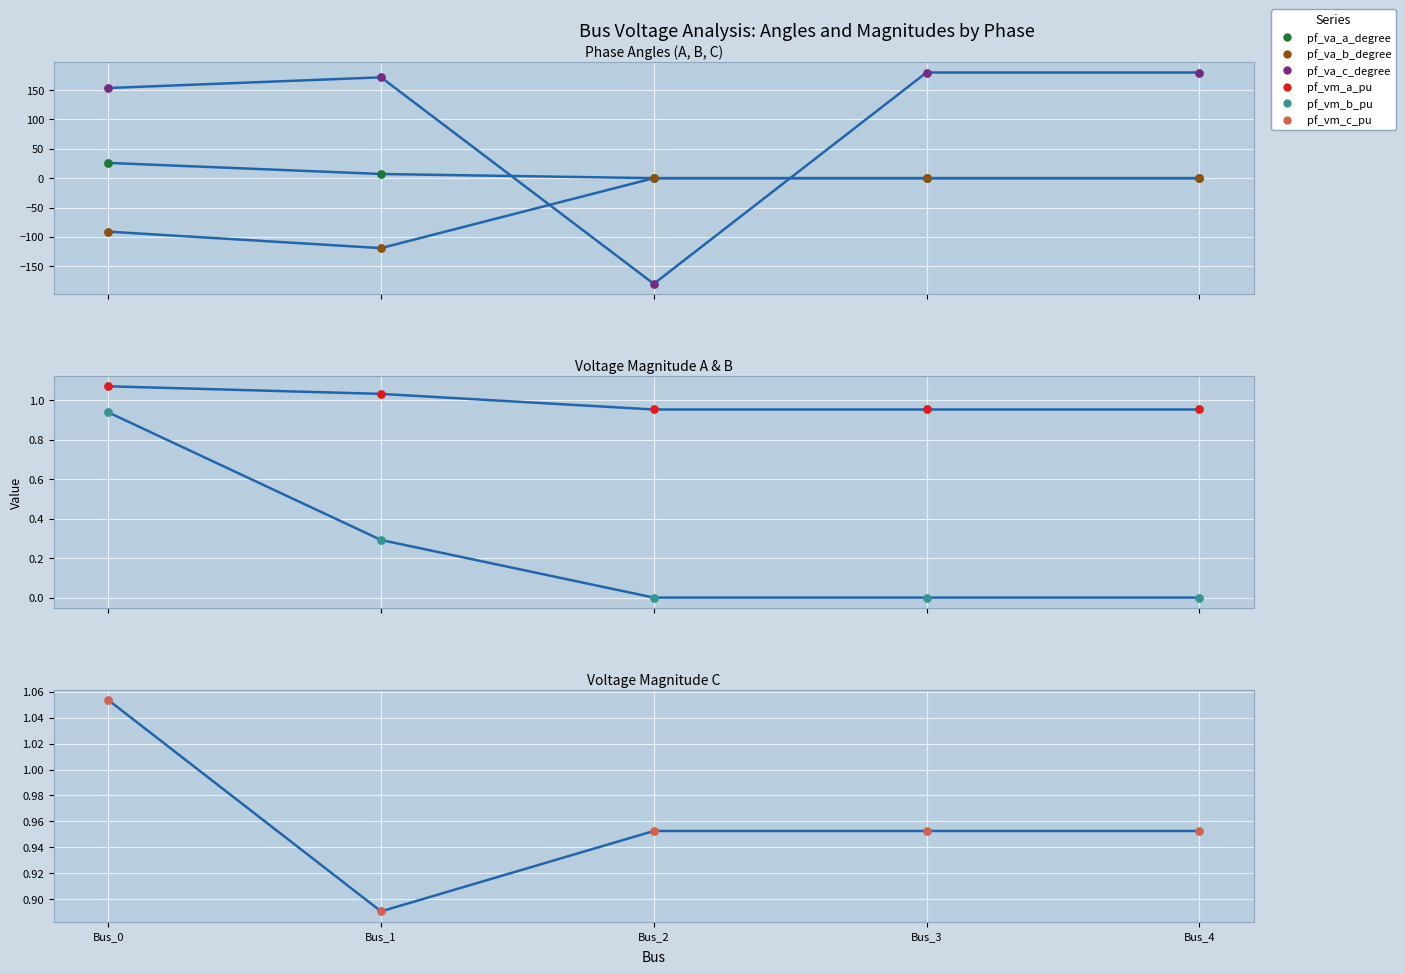

What is the total value across all series at Bus_1?

61.9